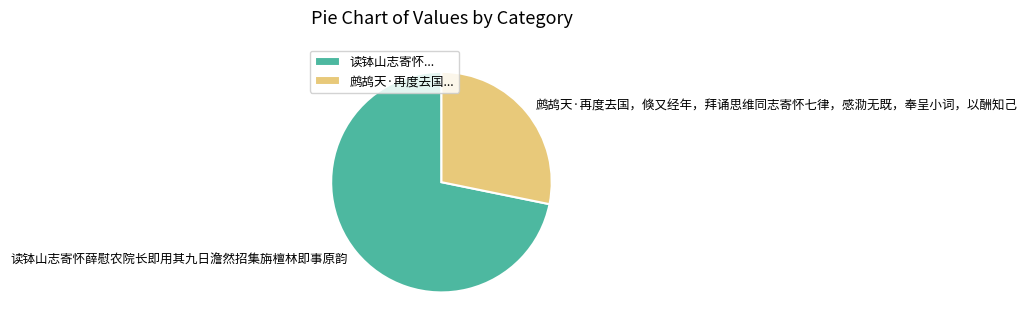

Is there a majority slice in this chart?

Yes